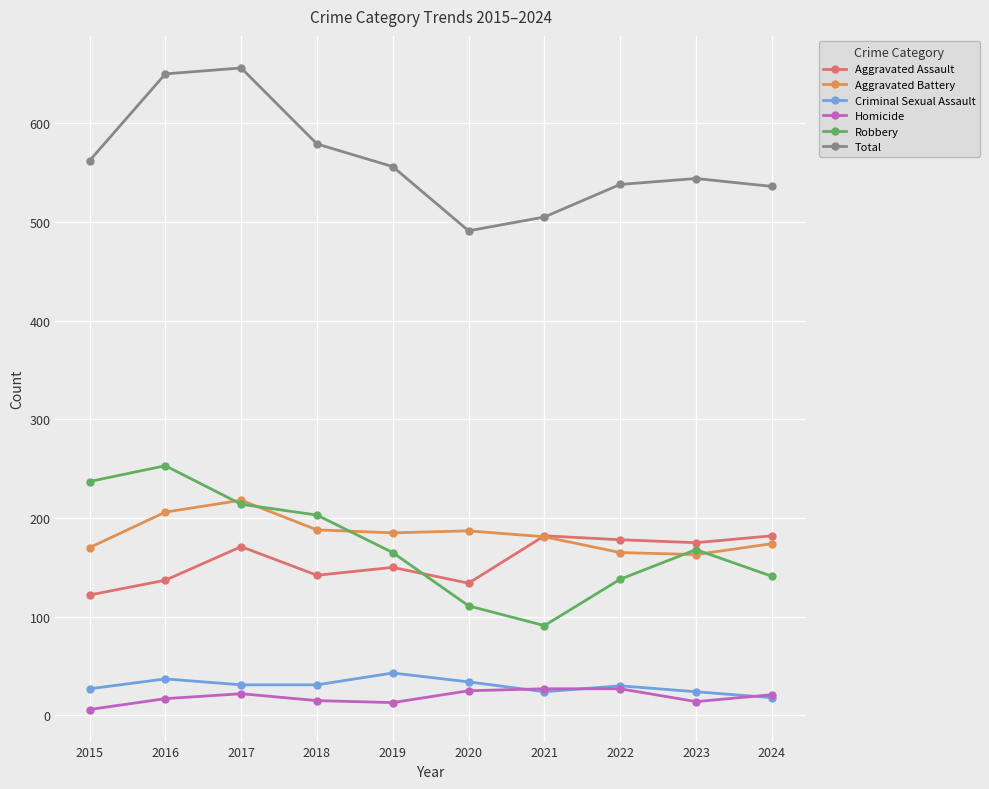

Is it true that Aggravated Assault equals 87 at 2020?

False